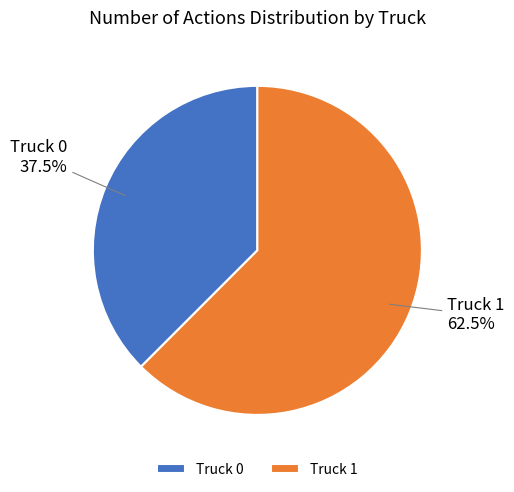

What portion of the pie excludes Truck 1?

37.5%